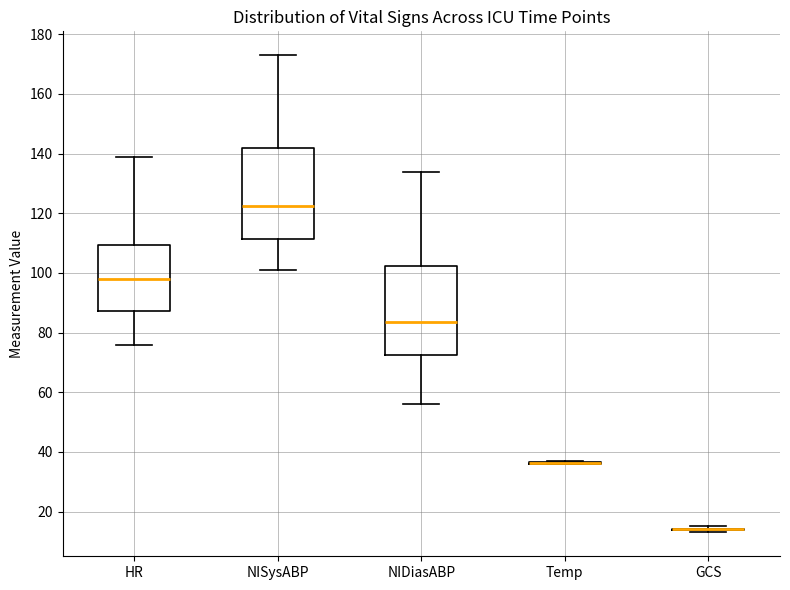

Reading left to right, read every box against the y-axis: the position of its median line, the range the box covers, and the ends of its whiskers. The values are not printed on the chart, so give them approximately, as read against the axis.

HR: median 98, box 88 to 110, whiskers 76 to 140
NISysABP: median 122, box 112 to 142, whiskers 102 to 174
NIDiasABP: median 84, box 72 to 102, whiskers 56 to 134
Temp: box collapsed to a line at 36, whiskers 36 to 38
GCS: box collapsed to a line at 14, whiskers 14 to 16